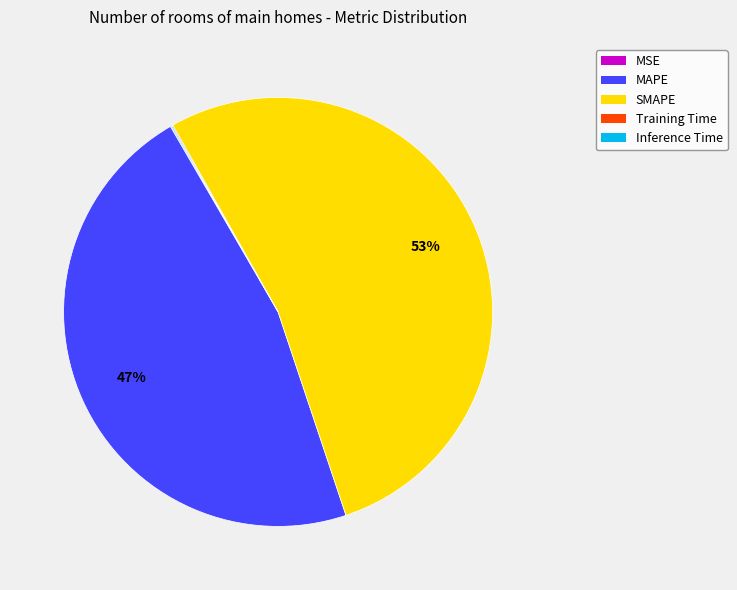

Which slice is the largest?

SMAPE